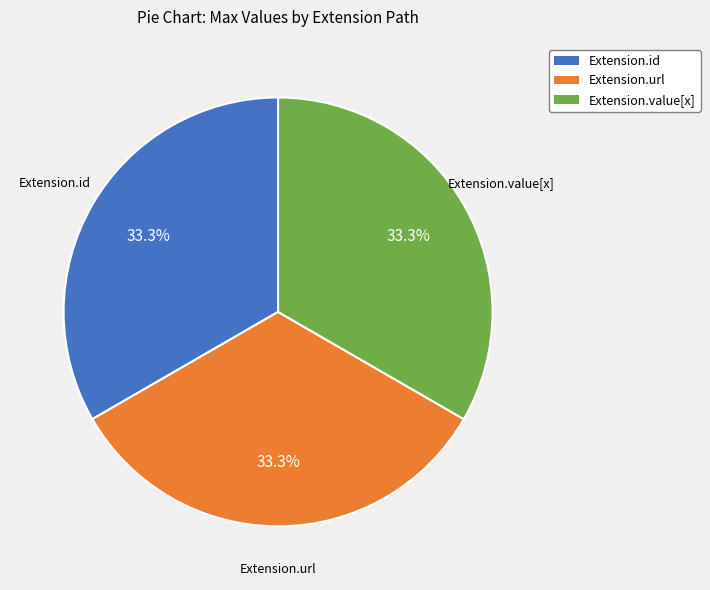

What is the ratio of the value at Extension.url to the value at Extension.id?

1.0